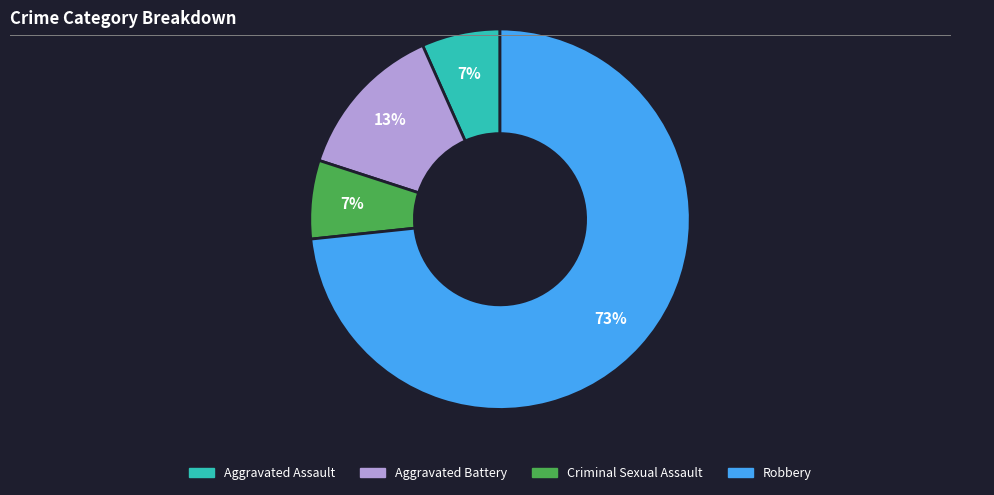

Approximately how many times larger is the value at Aggravated Assault compared to Criminal Sexual Assault?

1.0